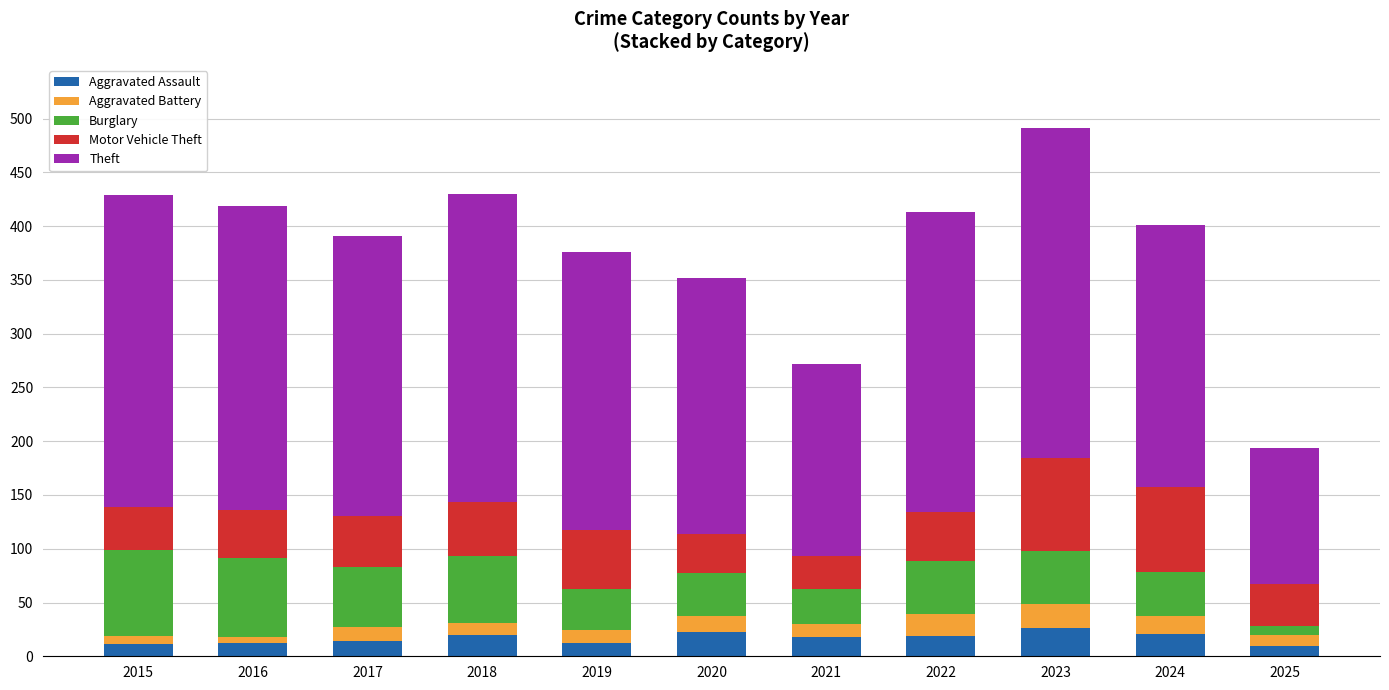

What are all the series names shown in the legend?

Aggravated Assault, Aggravated Battery, Burglary, Motor Vehicle Theft, Theft